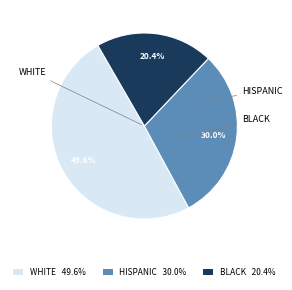

What is the smallest slice in the pie chart?

BLACK 20.4%